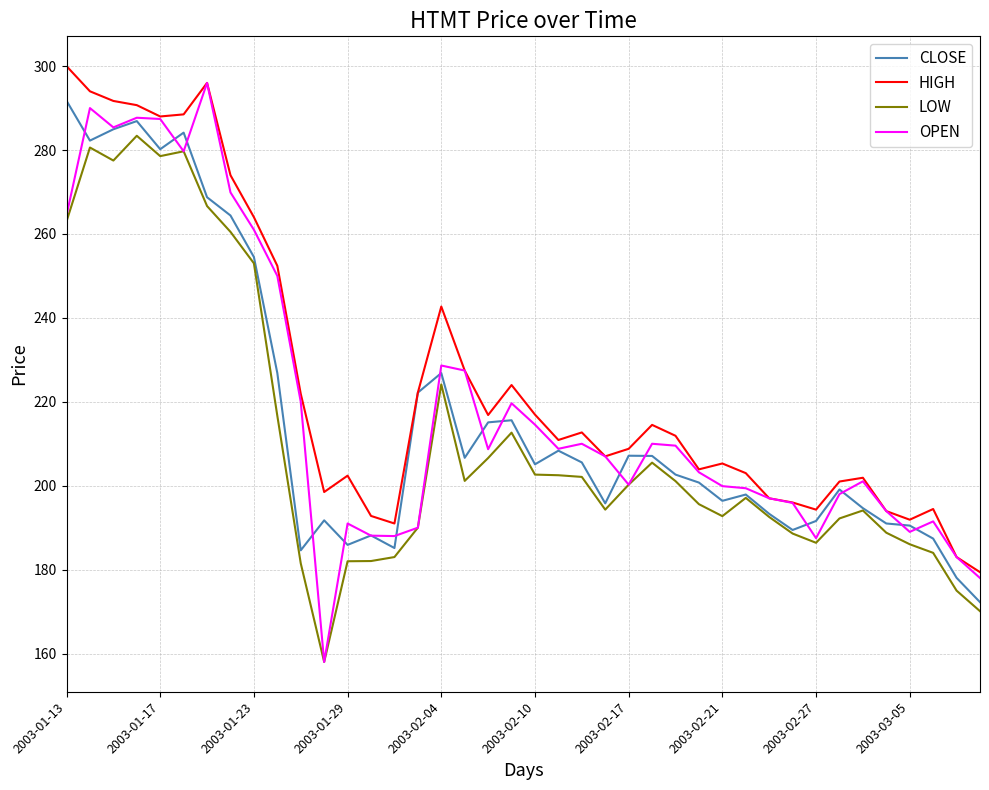

What is the minimum value for HIGH?

179.4